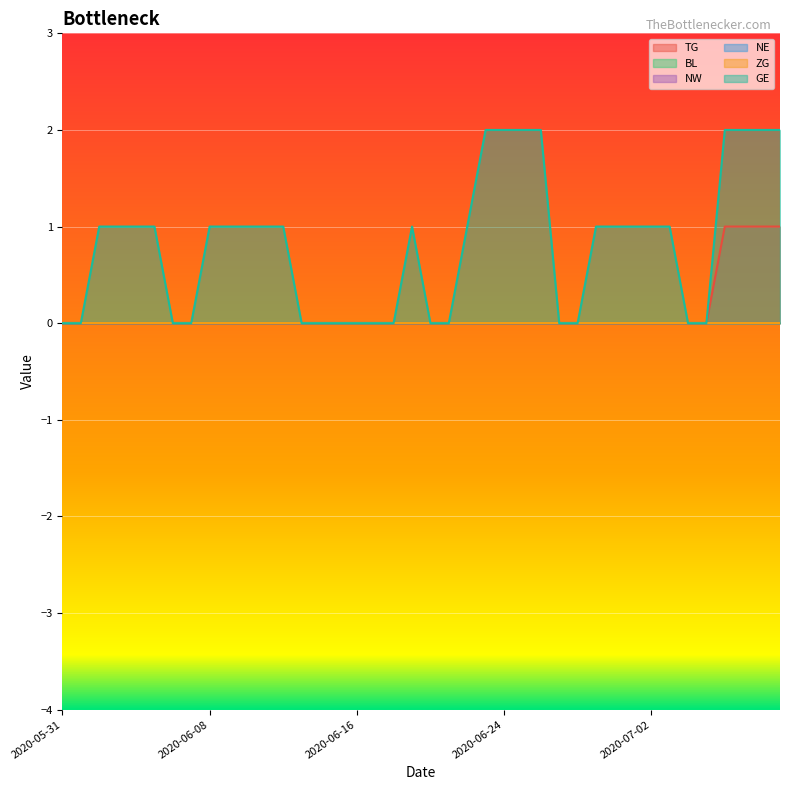

Which series has the largest total across all categories?

GE